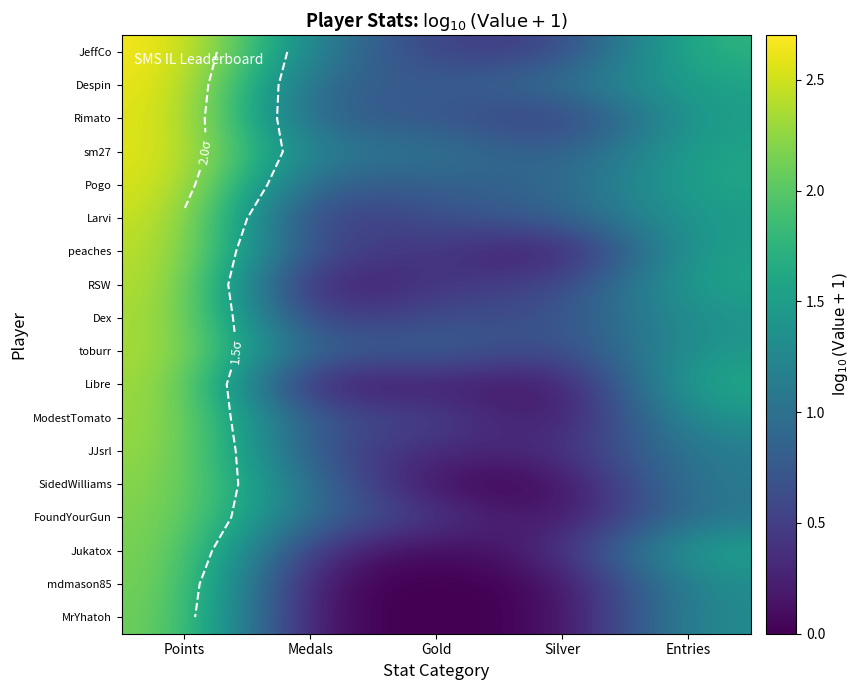

Which category has the lowest value across all series?

Silver